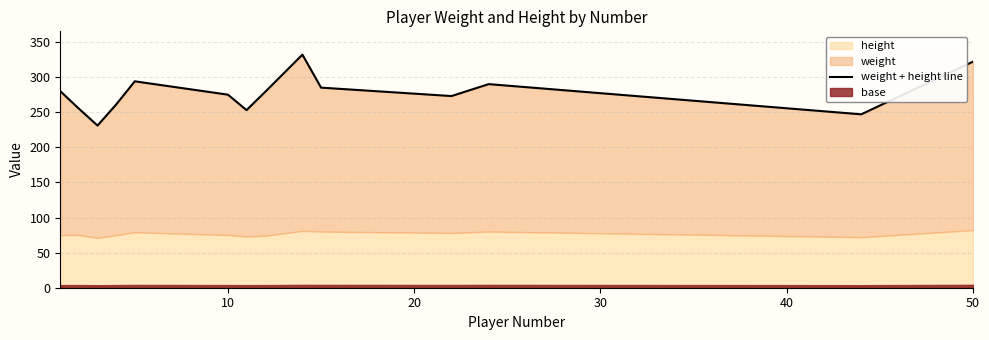

What is the maximum value shown in the chart?

332